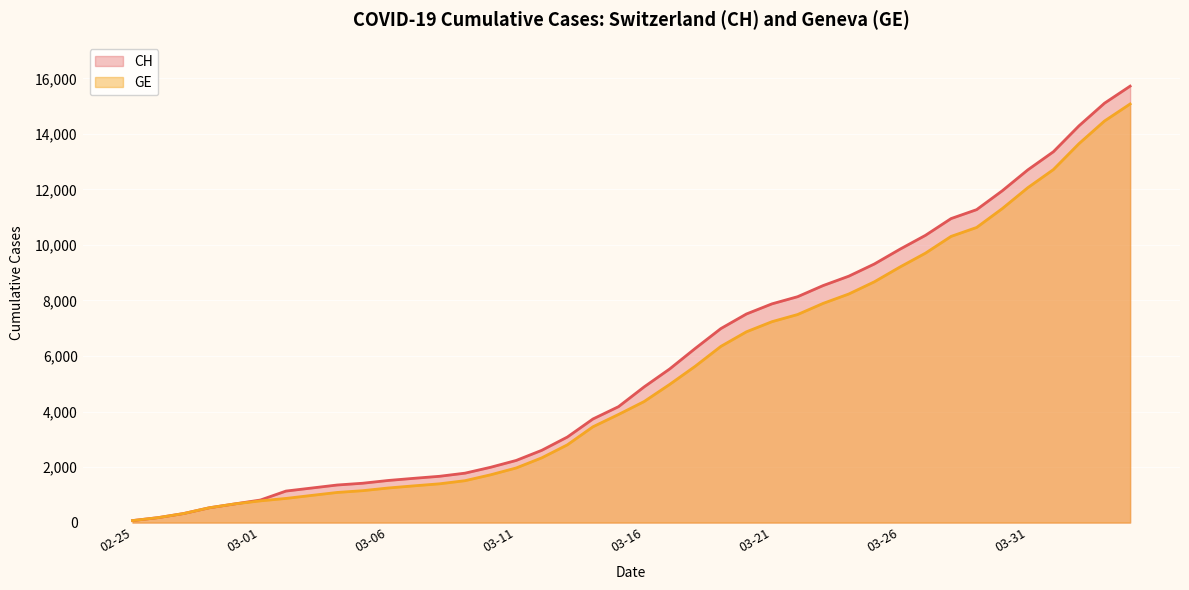

What is the label of the 14th point from the right?

2020-03-22